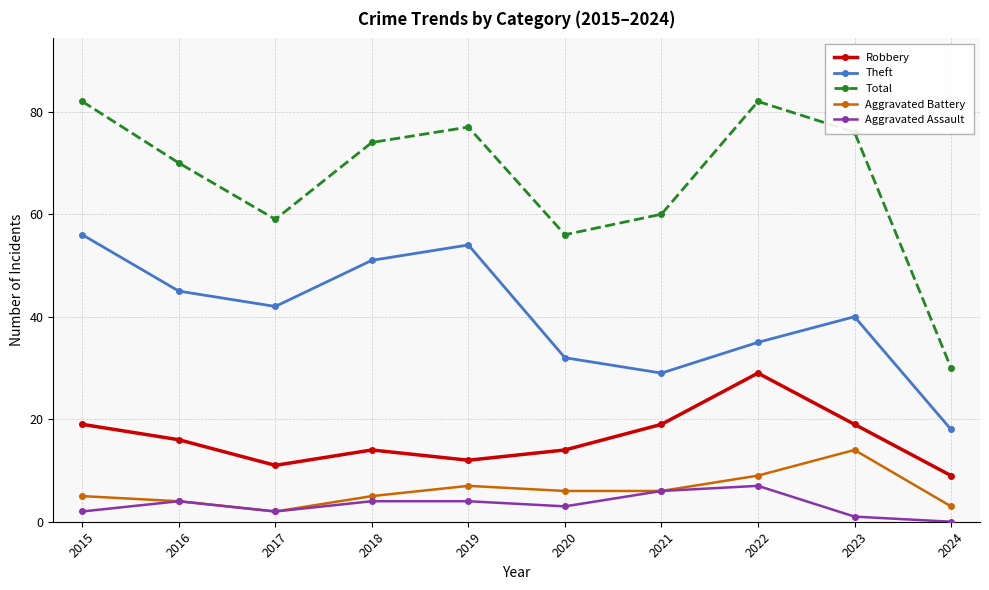

Which label corresponds to the smallest value in the chart?

2024